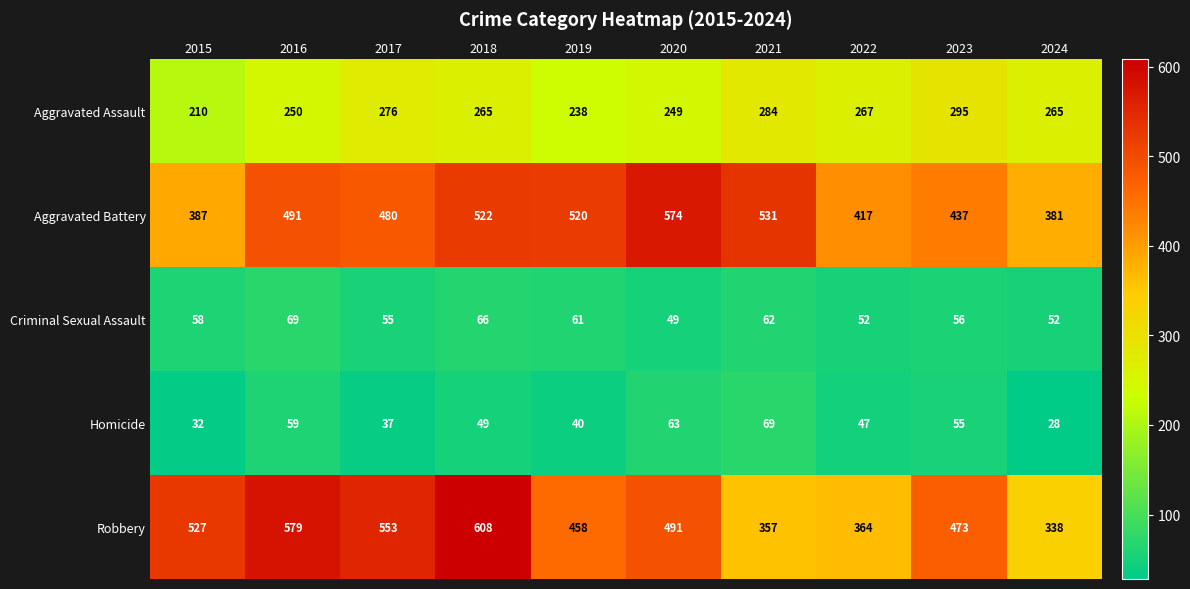

Count the number of categories in the chart.

10